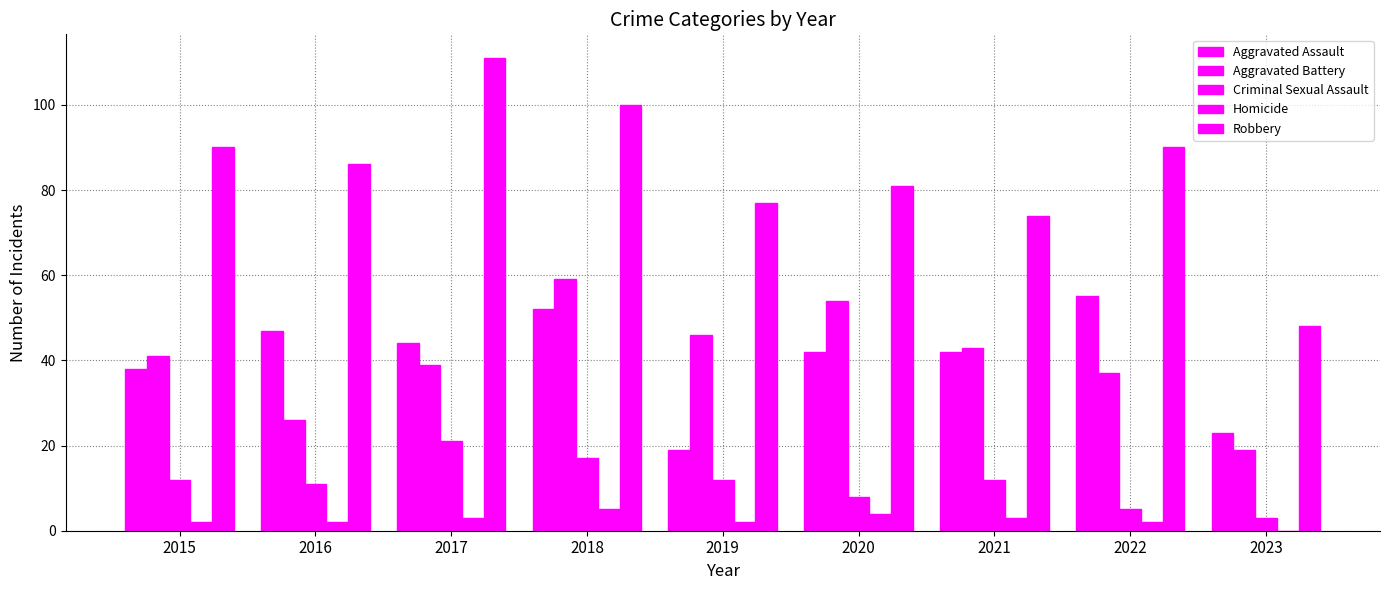

How many groups of bars are there?

9